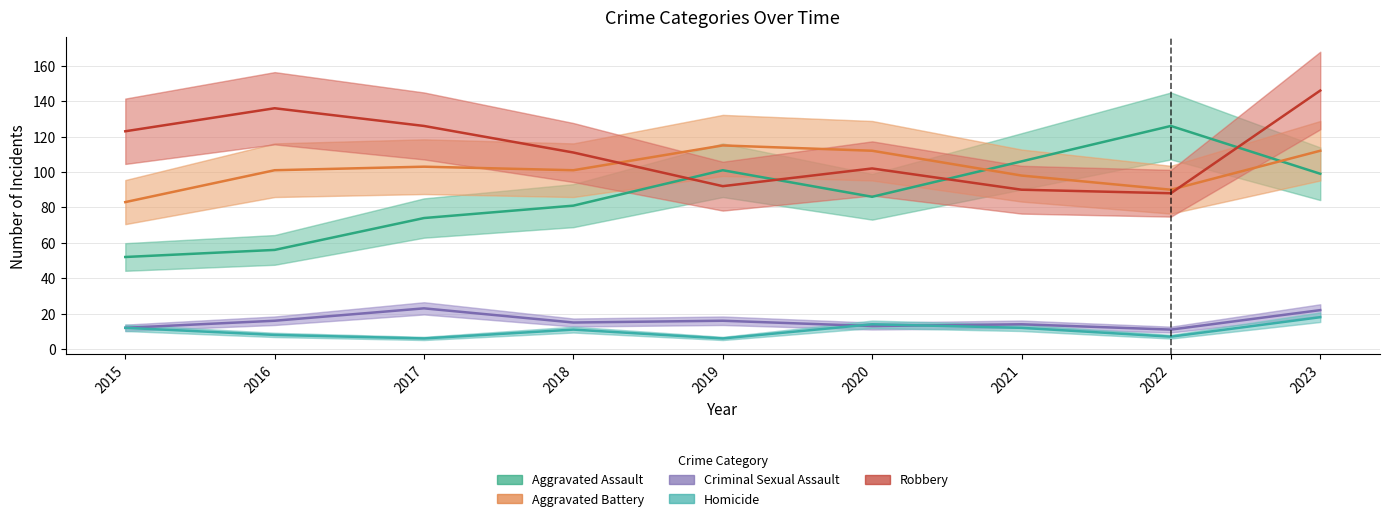

What is the sum of all Aggravated Battery values?

915